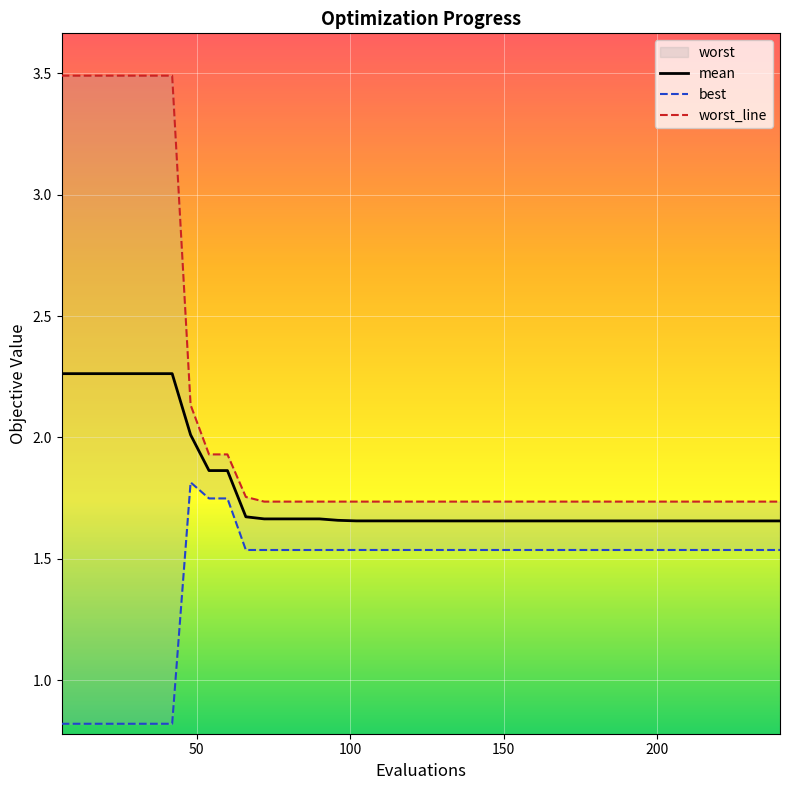

True or false: worst_line and best intersect in this chart.

False